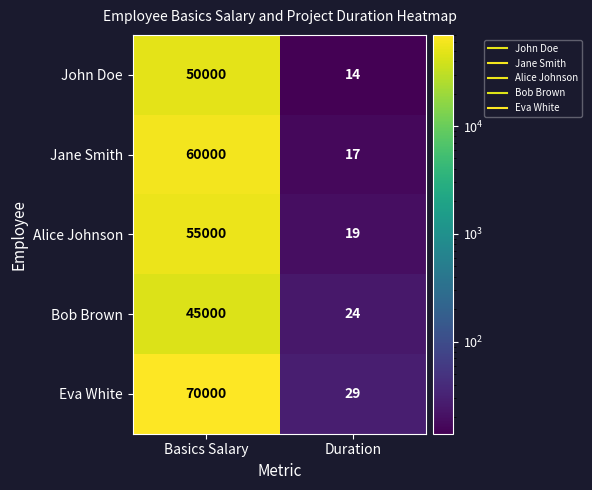

What is the difference between the Eva White values at Duration and Basics Salary?

69971